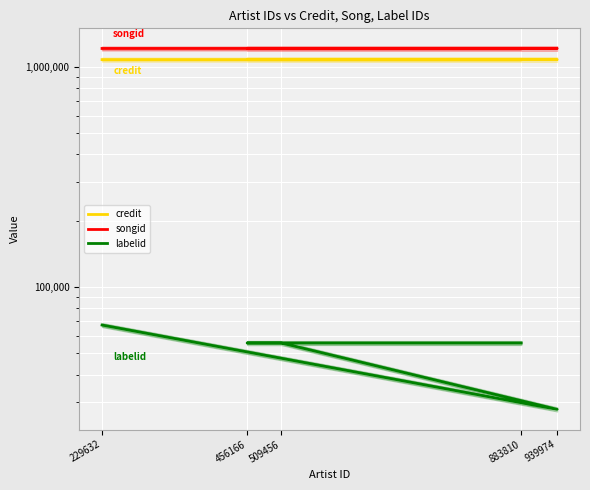

Where does the labelid series first go above 55773?

229632